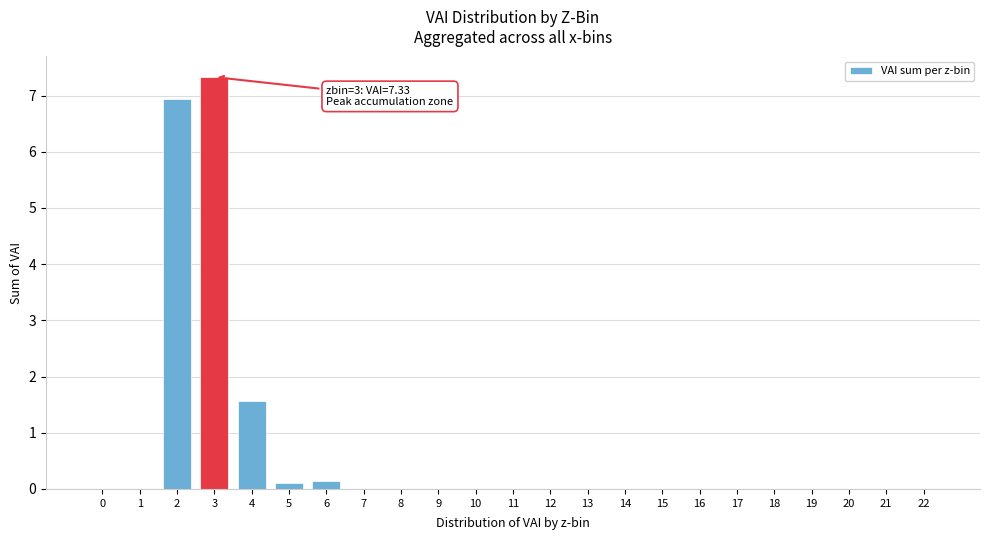

Reading left to right, extract all data points from this chart.

0=0.0	1=0.0	2=6.9	3=7.3	4=1.6	5=0.1	6=0.1	7=0.0	8=0.0	9=0.0	10=0.0	11=0.0	12=0.0	13=0.0	14=0.0	15=0.0	16=0.0	17=0.0	18=0.0	19=0.0	20=0.0	21=0.0	22=0.0